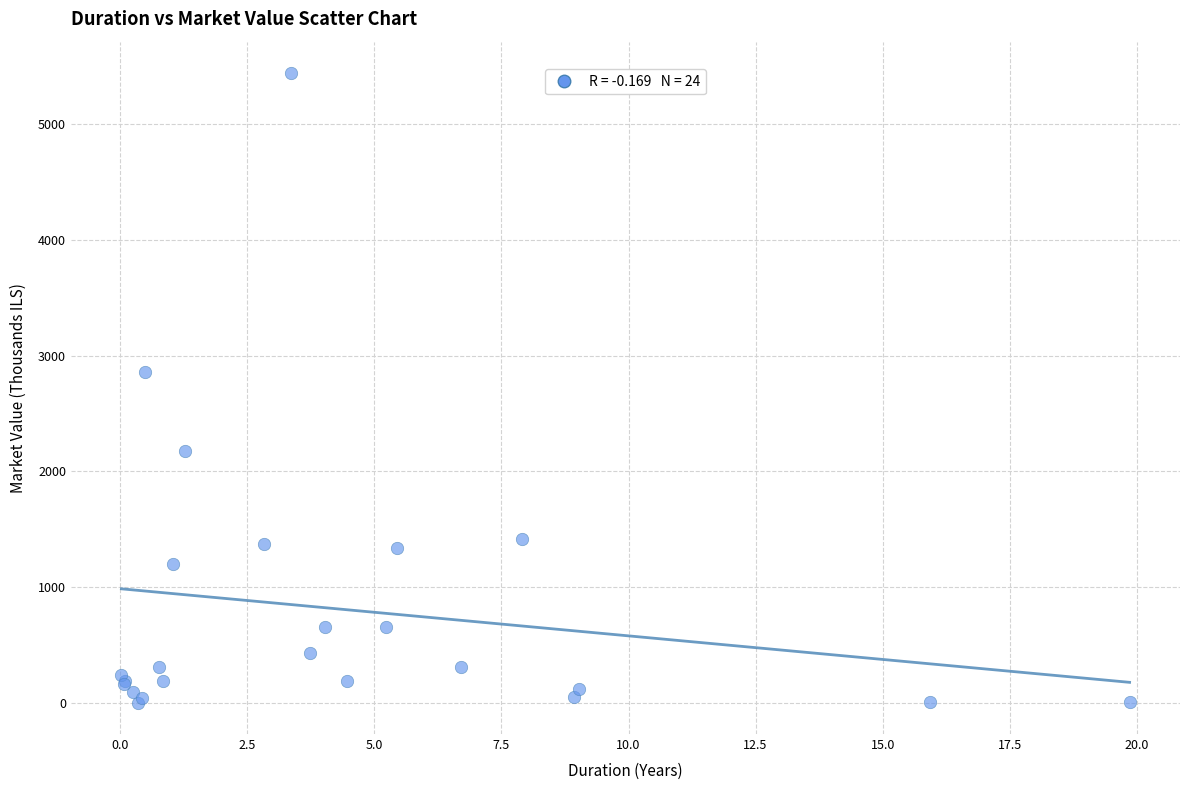

What Y value in the scatter plot is closest to 2721?

2859.5